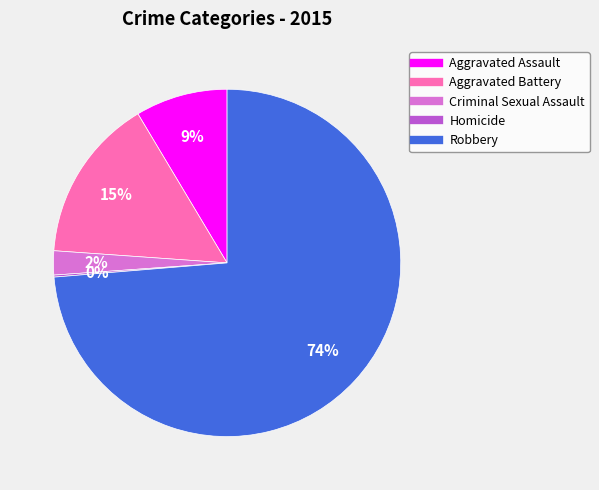

Between Criminal Sexual Assault and Aggravated Battery, which is larger?

Aggravated Battery